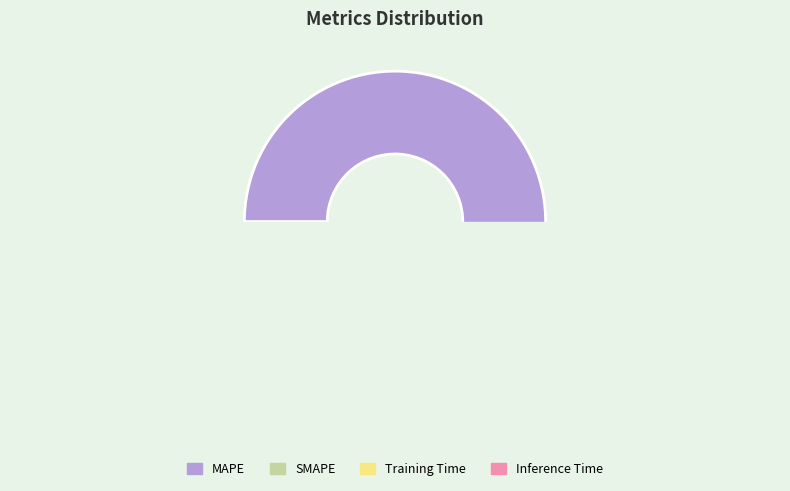

Do Inference Time and Training Time together represent more than half of the pie?

No